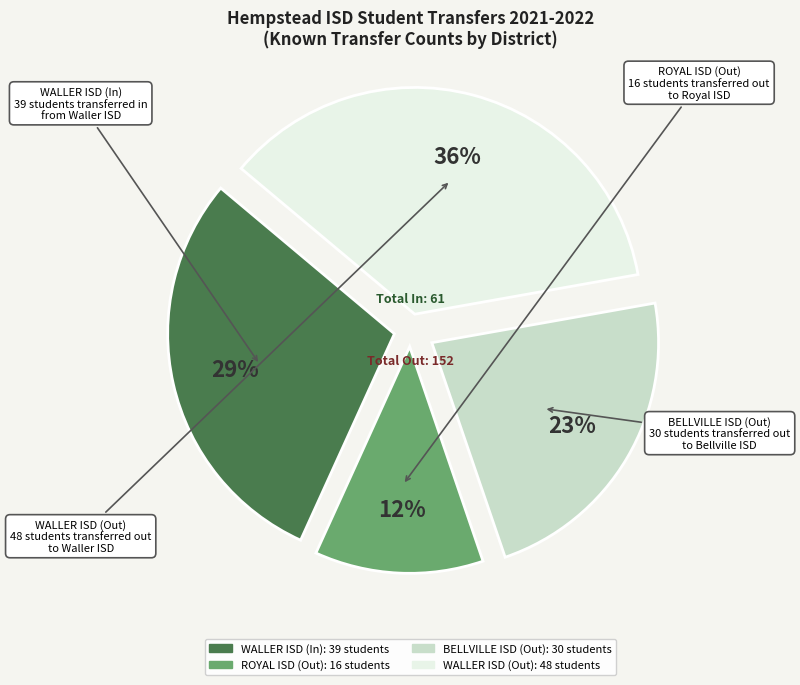

How many segments does this pie chart have?

4